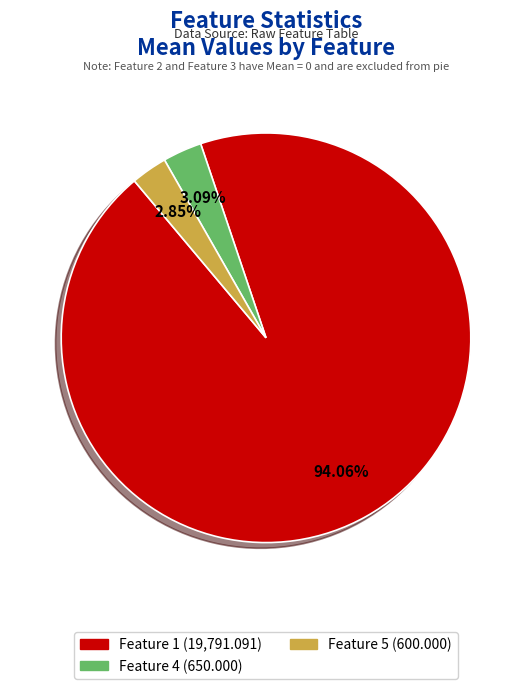

Is there a majority slice in this chart?

Yes